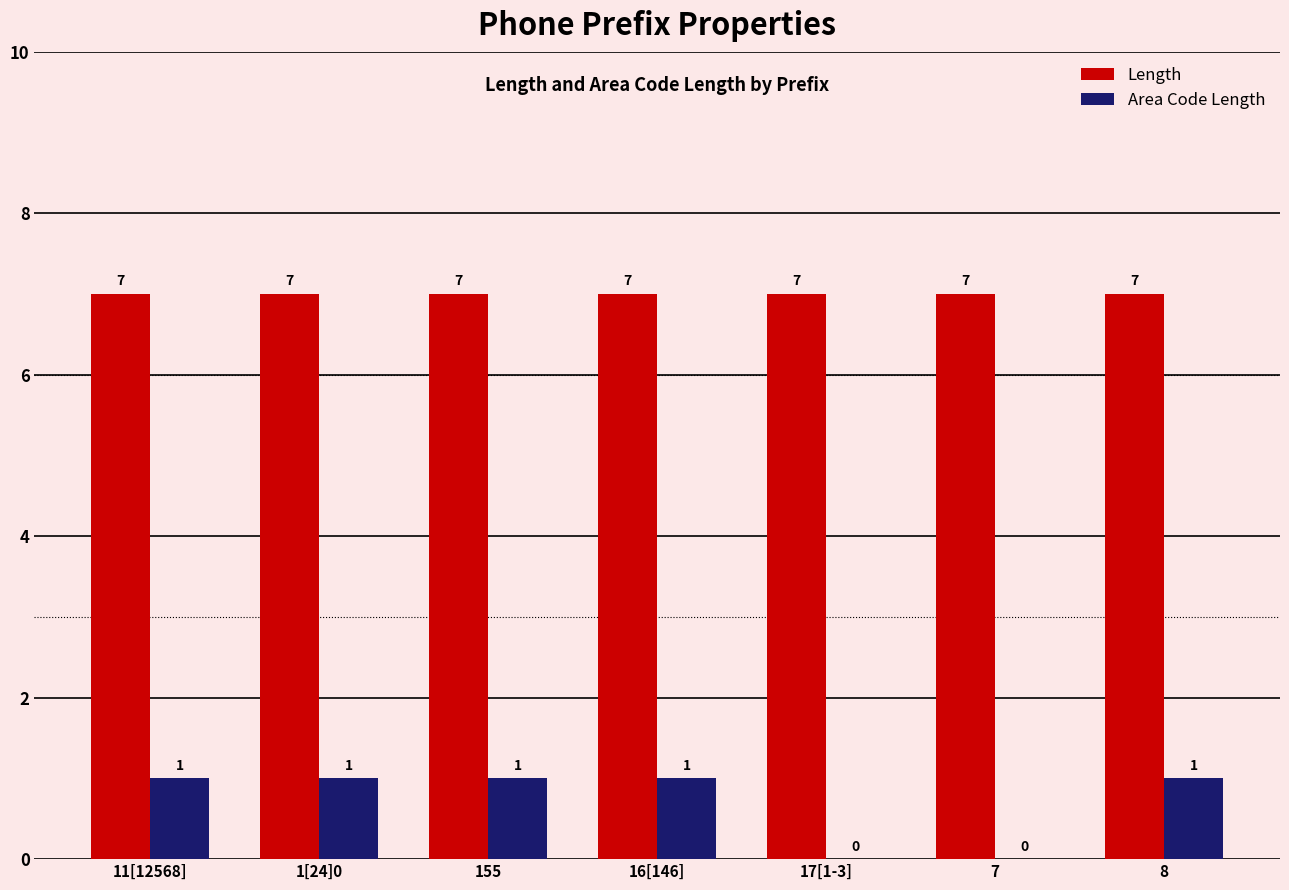

What is the greatest value displayed?

7